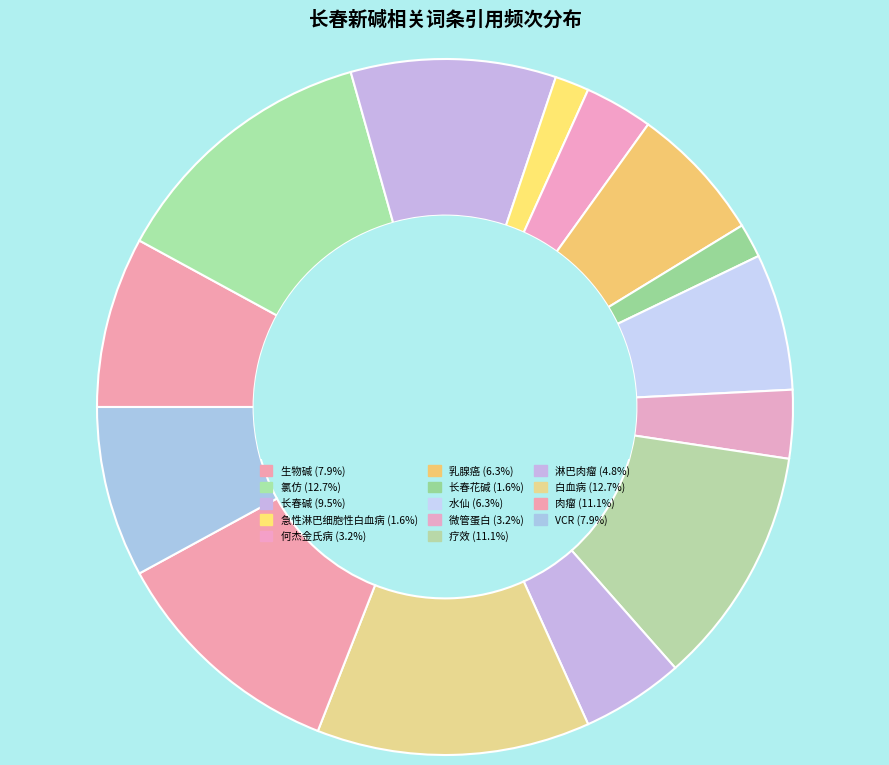

Rank the categories by value from lowest to highest.

急性淋巴细胞性白血病, 长春花碱, 何杰金氏病, 微管蛋白, 淋巴肉瘤, 乳腺癌, 水仙, 生物碱, VCR, 长春碱, 疗效, 肉瘤, 氯仿, 白血病